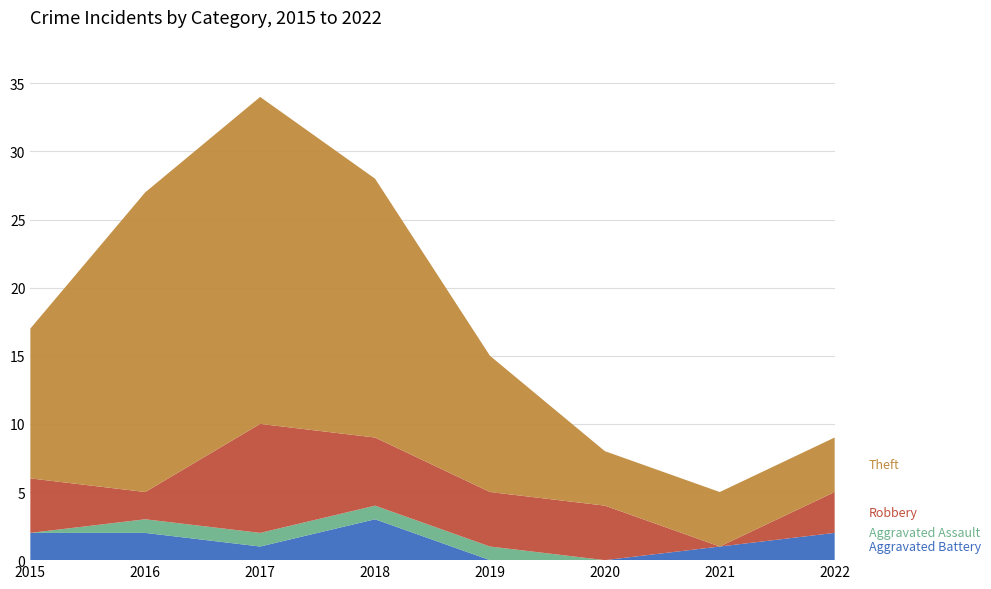

Reading left to right, list all the values displayed in this chart.

Aggravated Battery: 2	2	1	3	0	0	1	2
Aggravated Assault: 0	1	1	1	1	0	0	0
Robbery: 4	2	8	5	4	4	0	3
Theft: 11	22	24	19	10	4	4	4